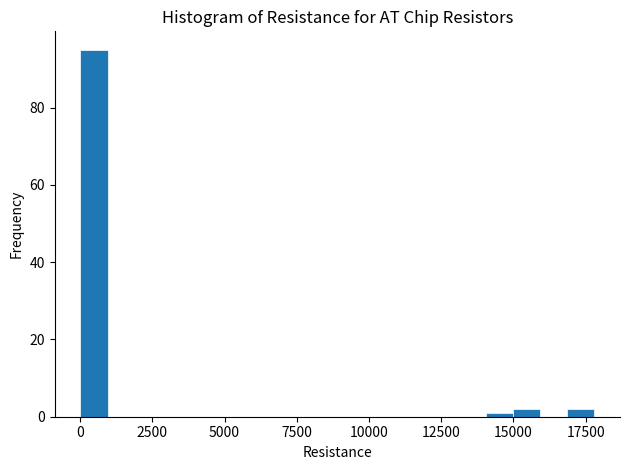

Around what value on the x-axis is the tallest bar? Give the approximate position of its centre, as read against the axis.

500